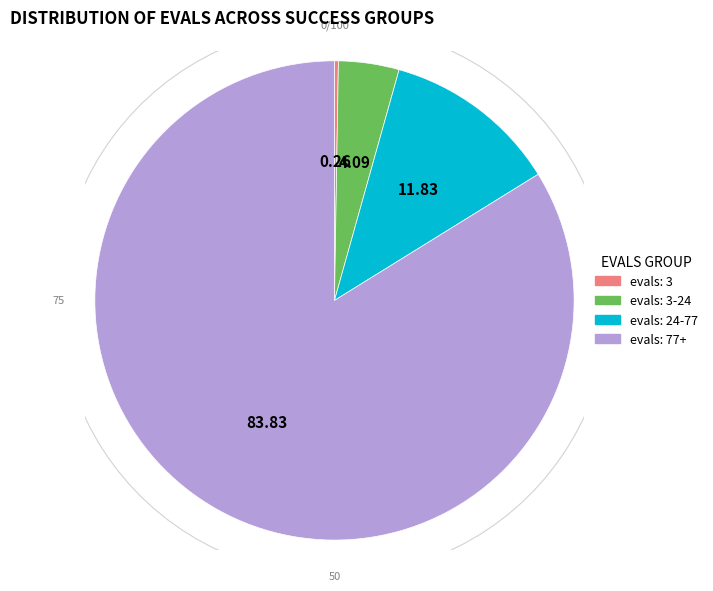

True or false: evals=10 (success=4) accounts for 13% of the total.

False